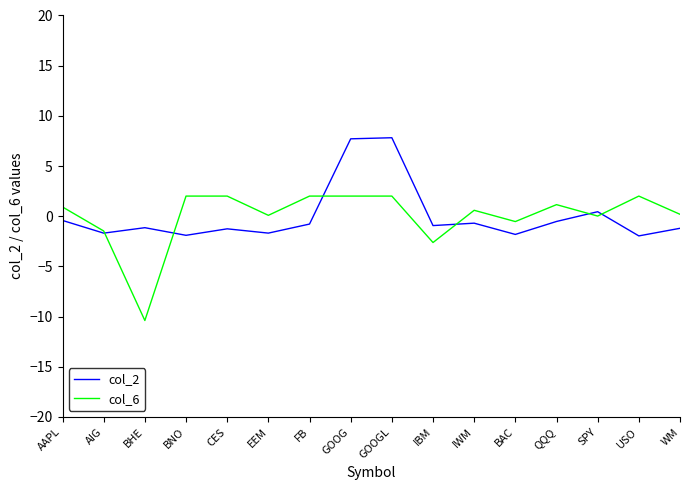

What is the difference between the second highest and second lowest values in the col_6 series?

4.6